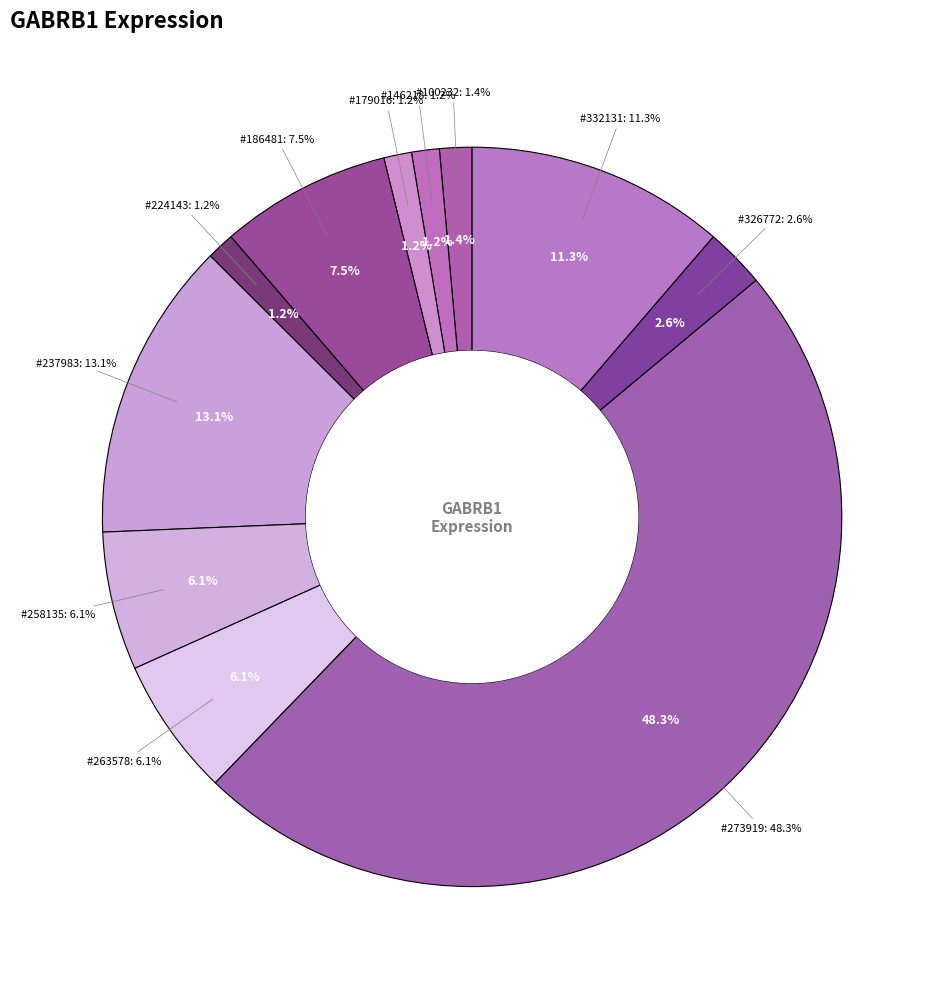

Which slice is the smallest?

146218